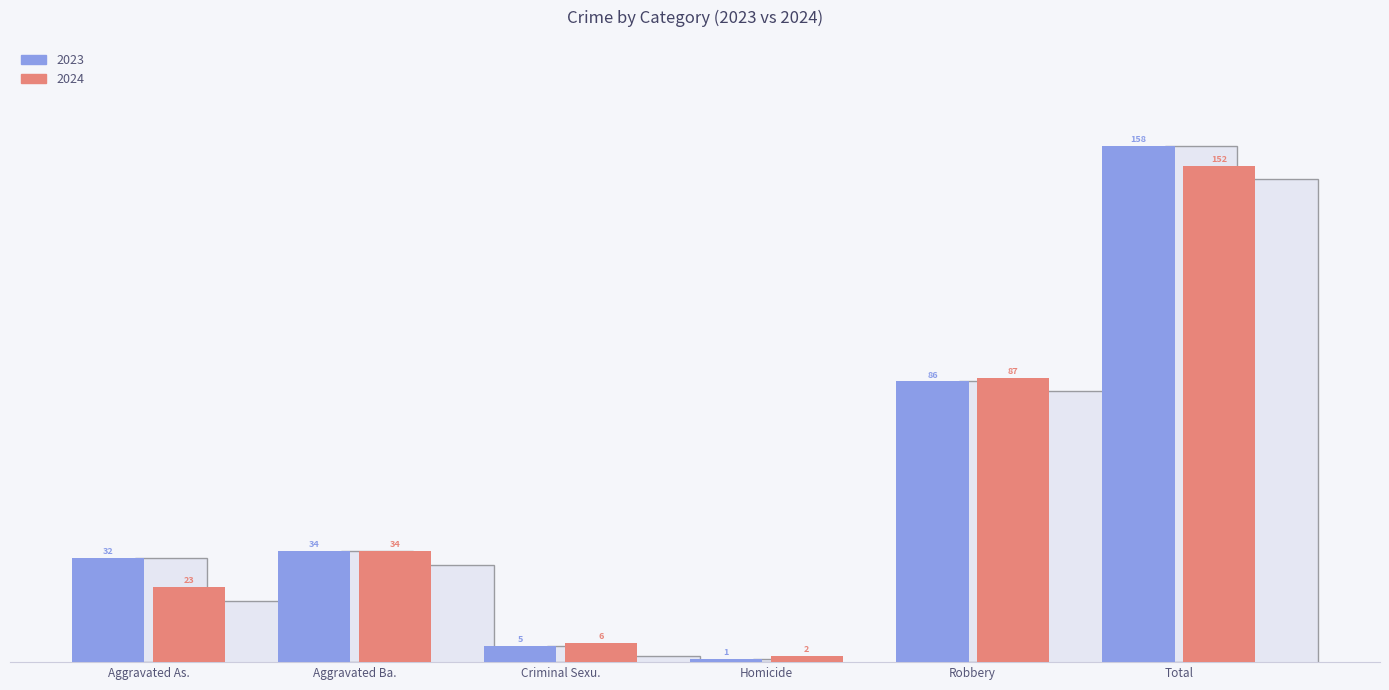

The 2024 series shows 6 at Criminal Sexu.. True or false?

True